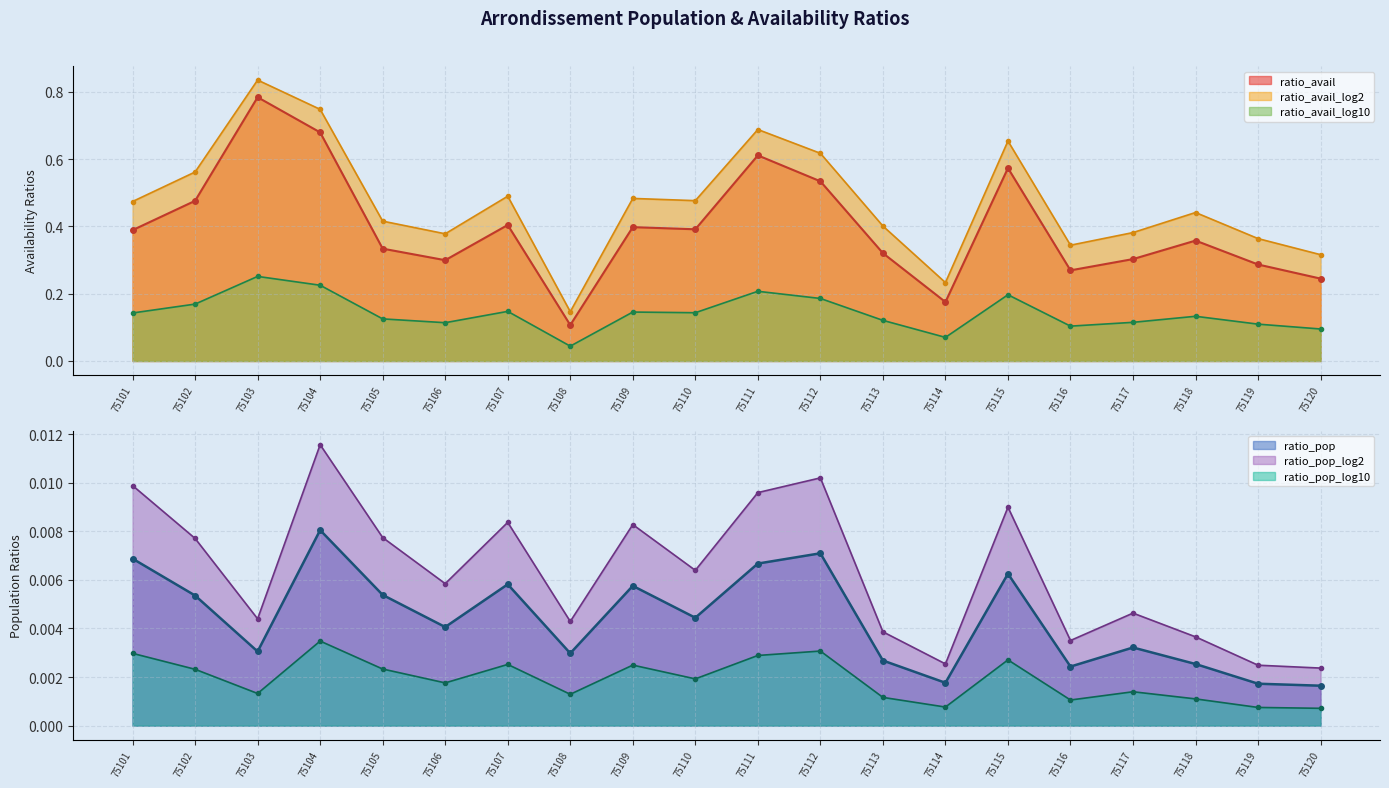

True or false: ratio_avail and ratio_avail_log10 intersect in this chart.

False